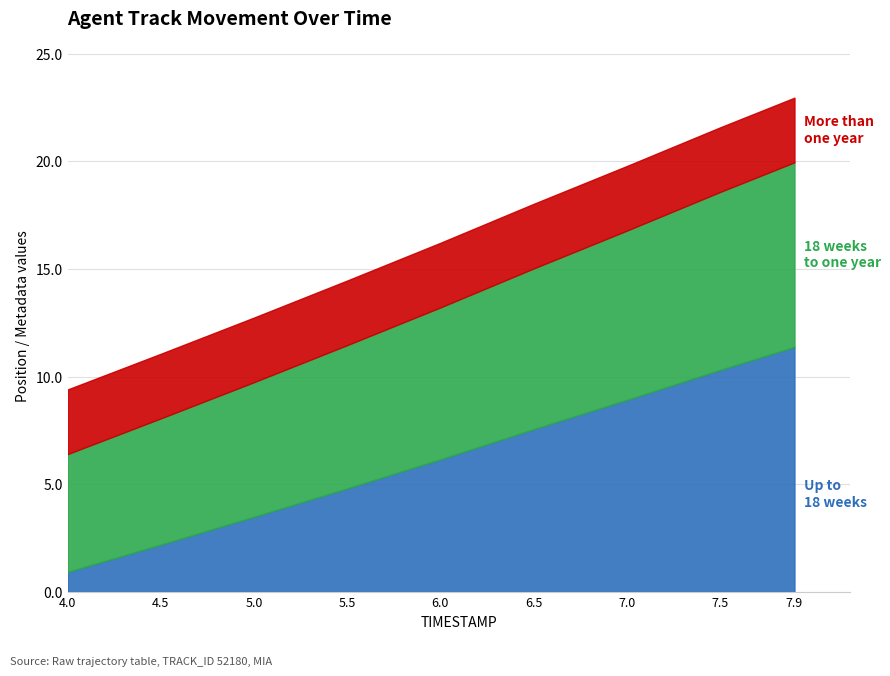

What is the total value across all series at 6.5?

18.0